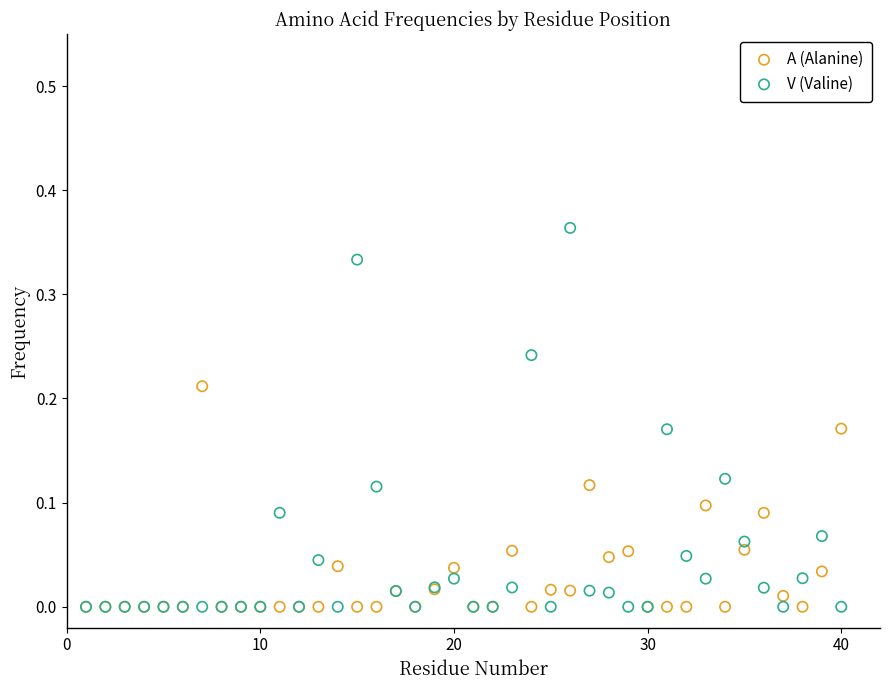

Which series has the largest Y range (max minus min)?

V (Valine)